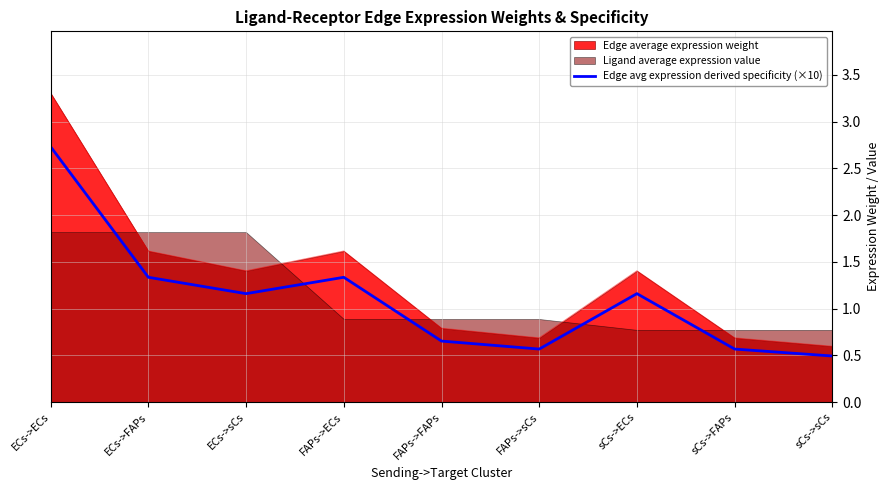

What is the average value?

1.1